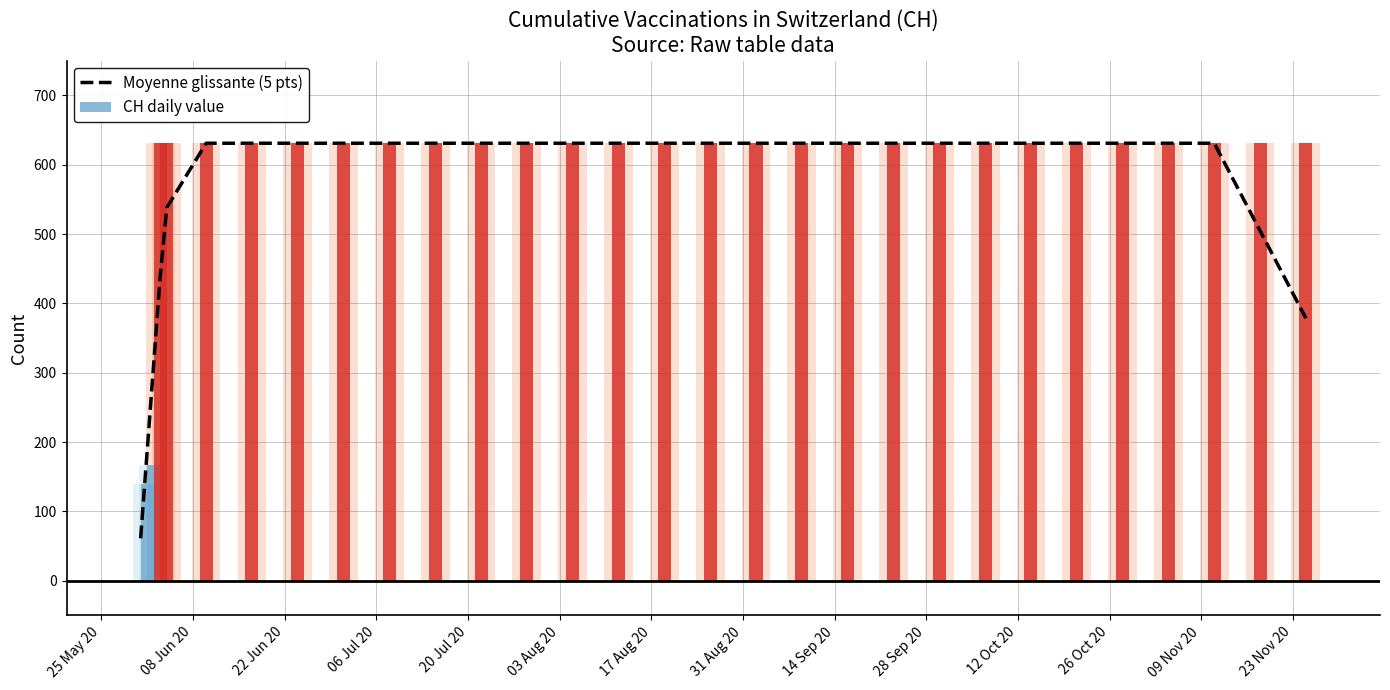

How many bars are there in each group?

2